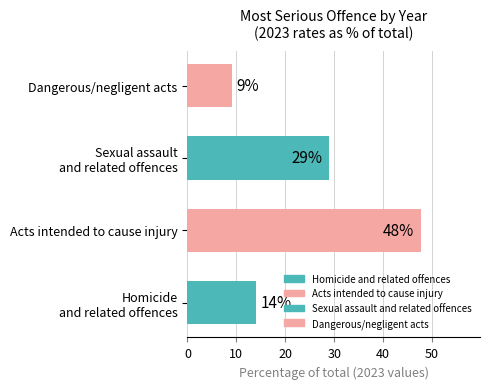

Is it true that the value at Dangerous/negligent acts is 5.8?

False